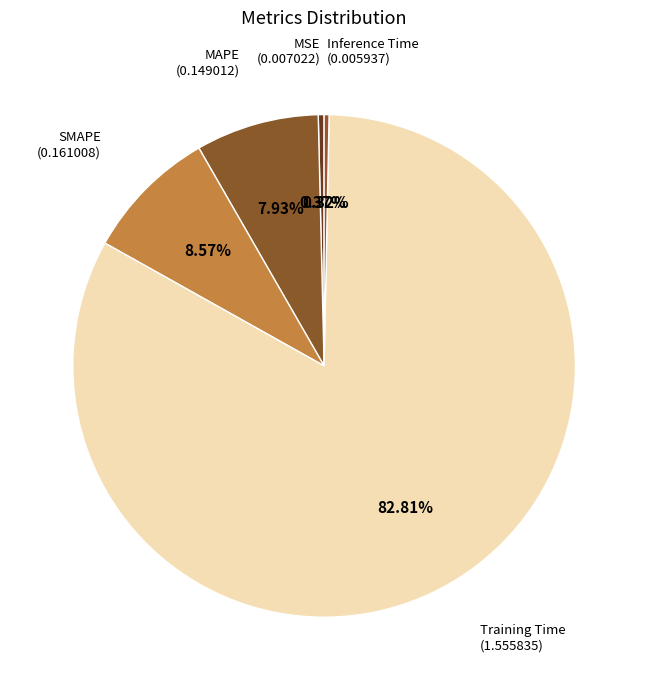

How many segments does this pie chart have?

5